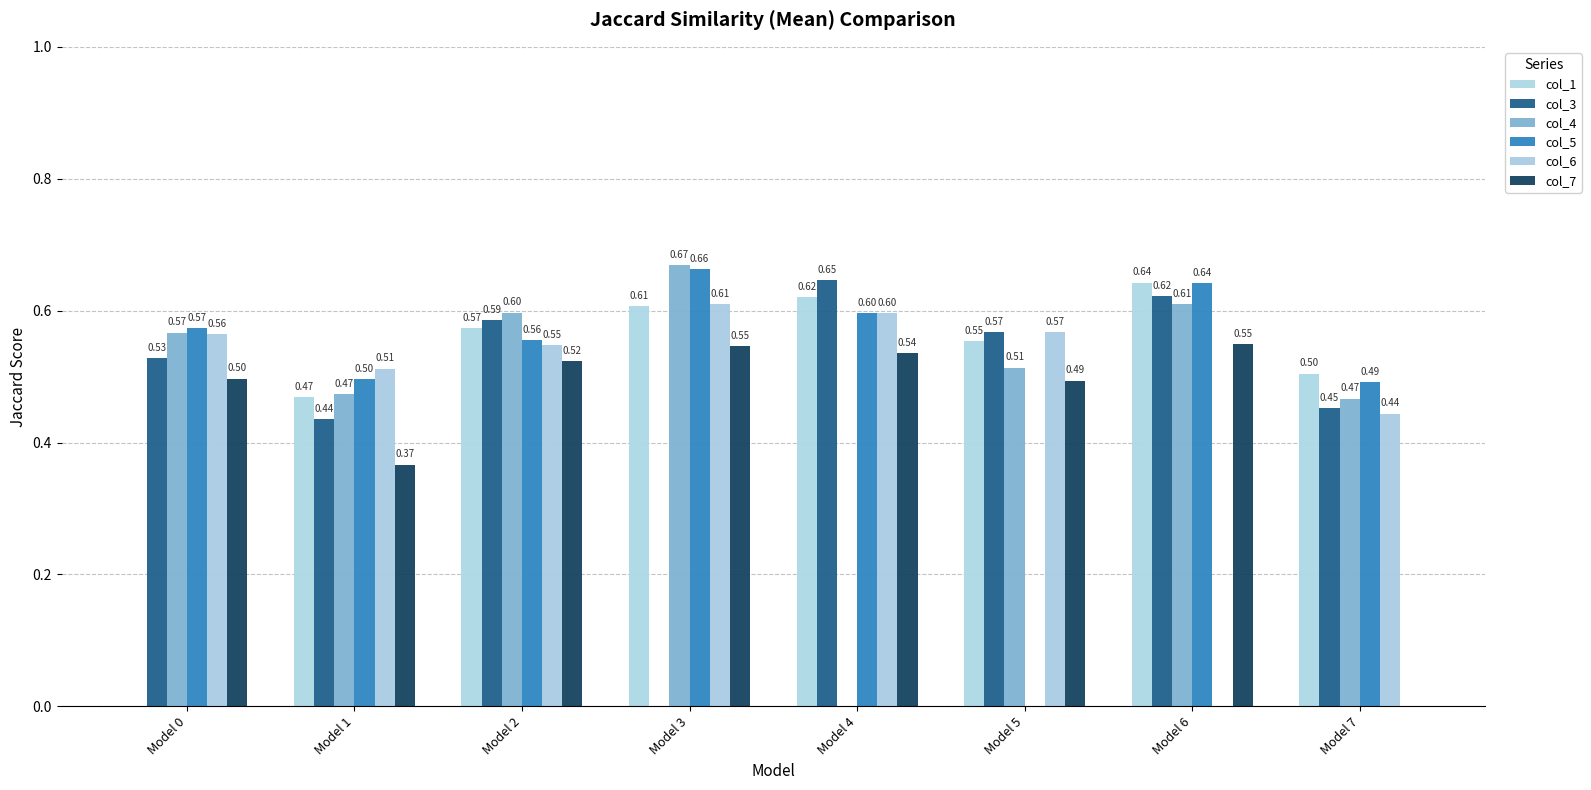

What is the sum of the col_7 values at Model 0 and Model 1?

0.9